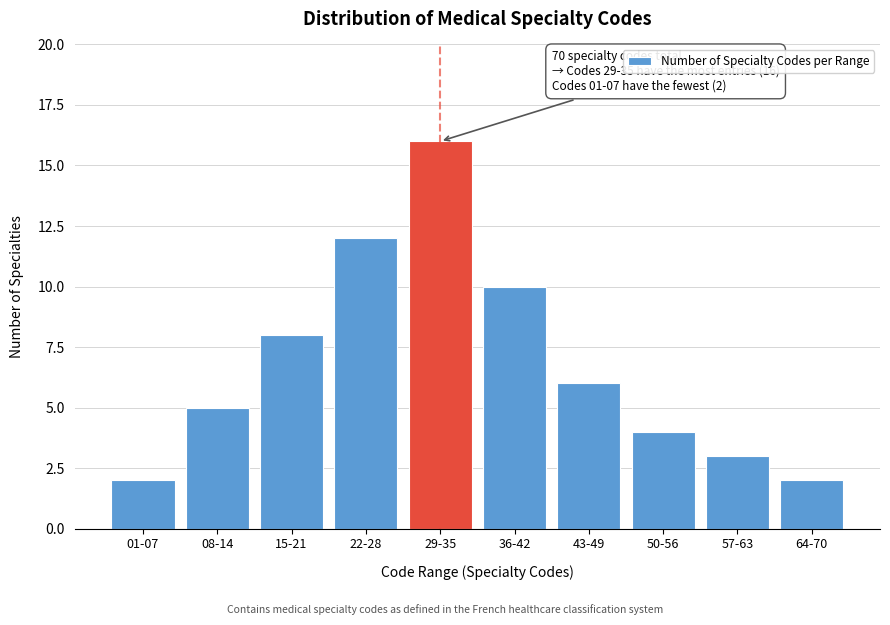

Reading right to left, transcribe all the data shown in this chart.

64-70=2	57-63=3	50-56=4	43-49=6	36-42=10	29-35=16	22-28=12	15-21=8	08-14=5	01-07=2